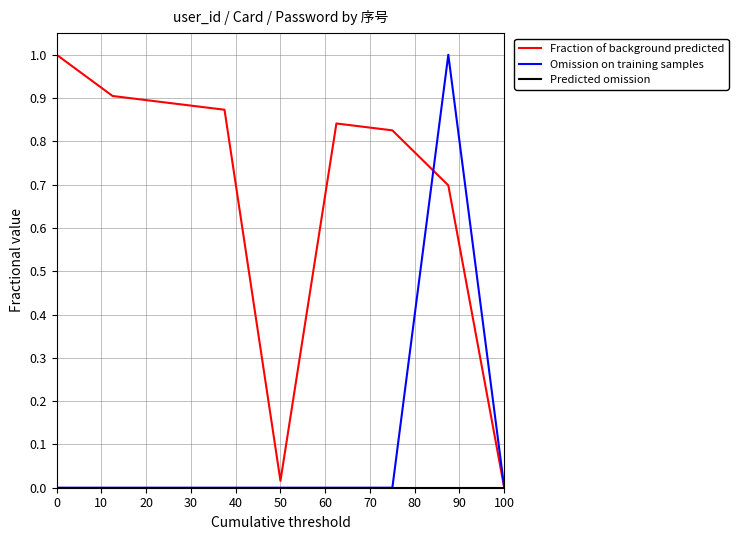

Does the chart display data point markers on the line(s)?

No